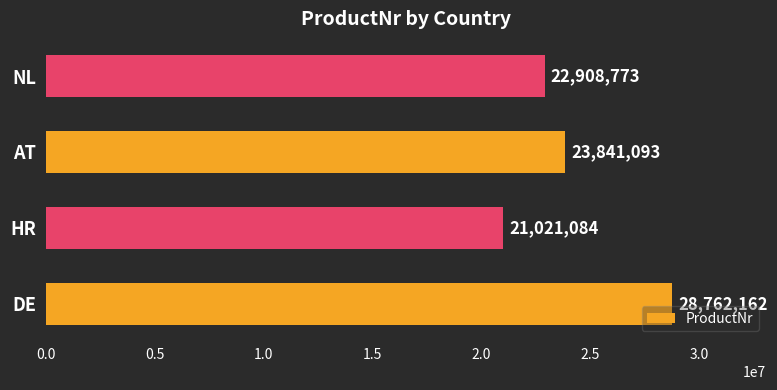

Reading top to bottom, transcribe all the data shown in this chart.

22908773	23841093	21021084	28762162